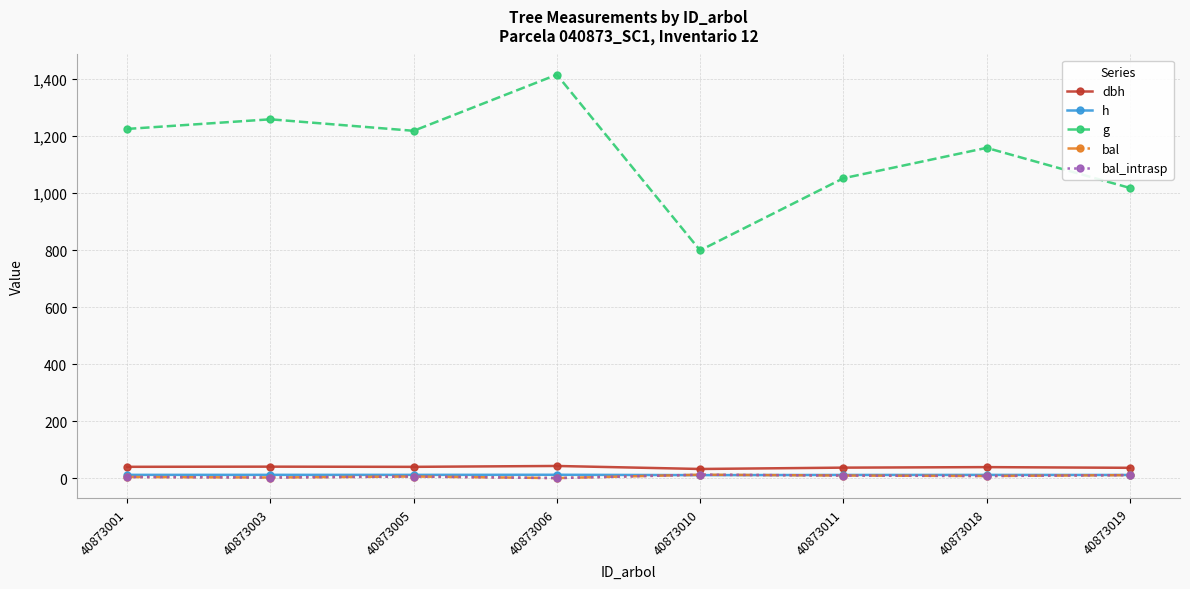

How many interior local peaks does the dbh series have?

3